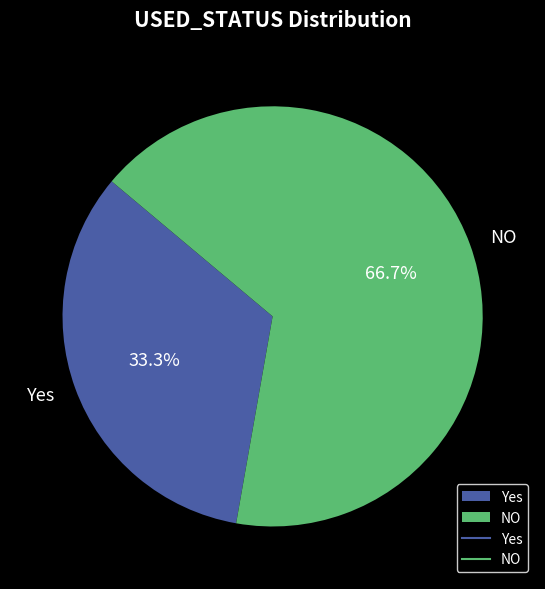

Between Yes and NO, which is larger?

NO